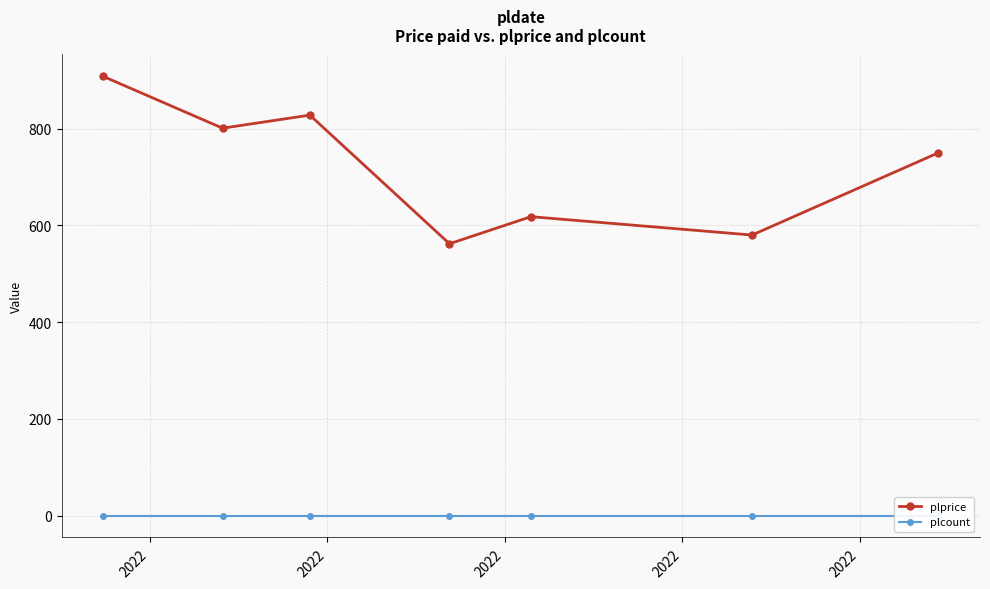

Which series has the largest total across all categories?

plprice